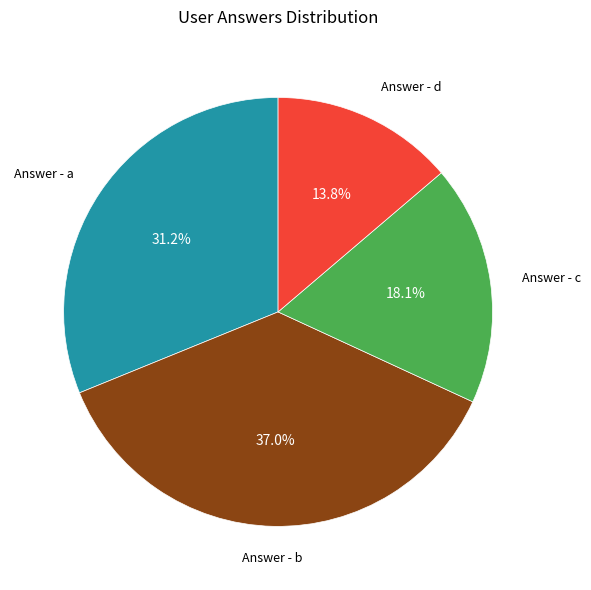

How much of the chart is everything except Answer - a?

68.8%